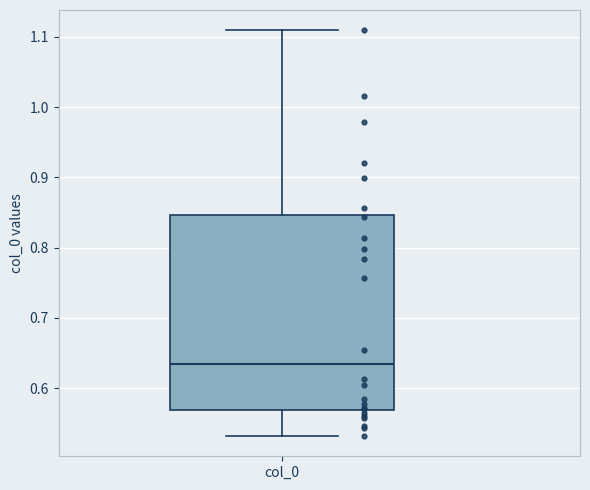

Transcribe this box plot: give where the median line is, the range the box spans, and where the two whiskers end, as read against the y-axis. The values are not printed on the chart, so give them approximately, as read against the axis.

median 0.63, box 0.57 to 0.85, whiskers 0.53 to 1.11